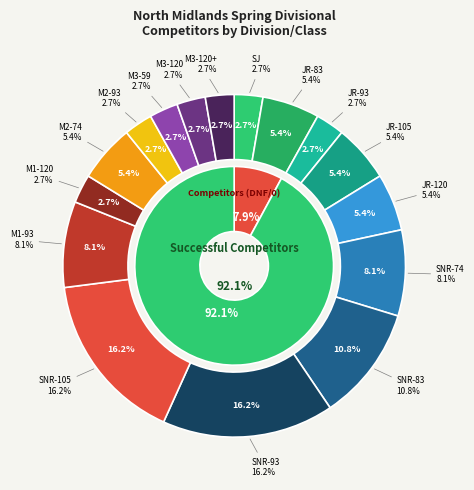

Which slice is the largest?

SNR-93